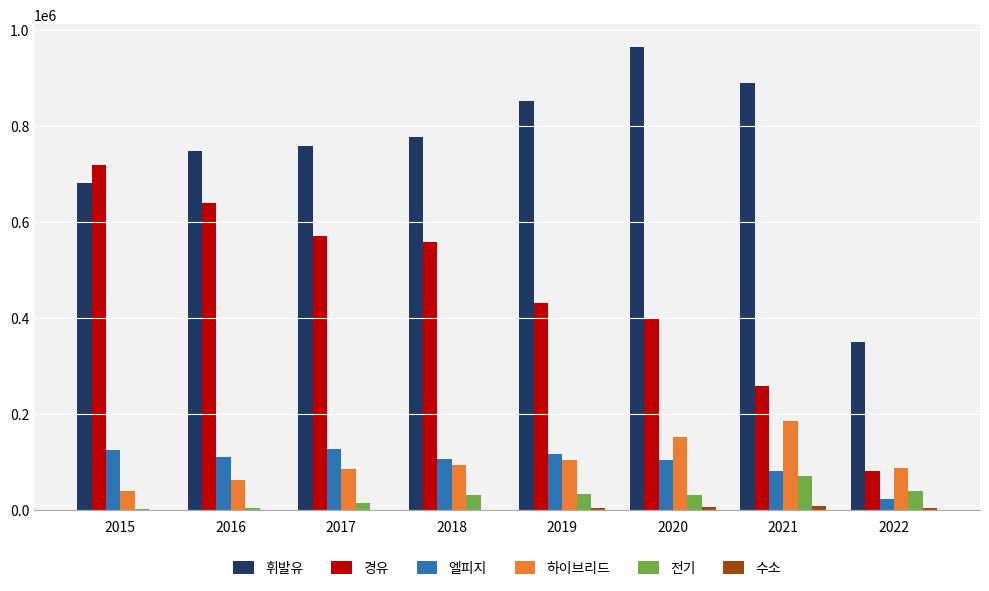

The value of 휘발유 at 2022 is 458671. True or false?

False